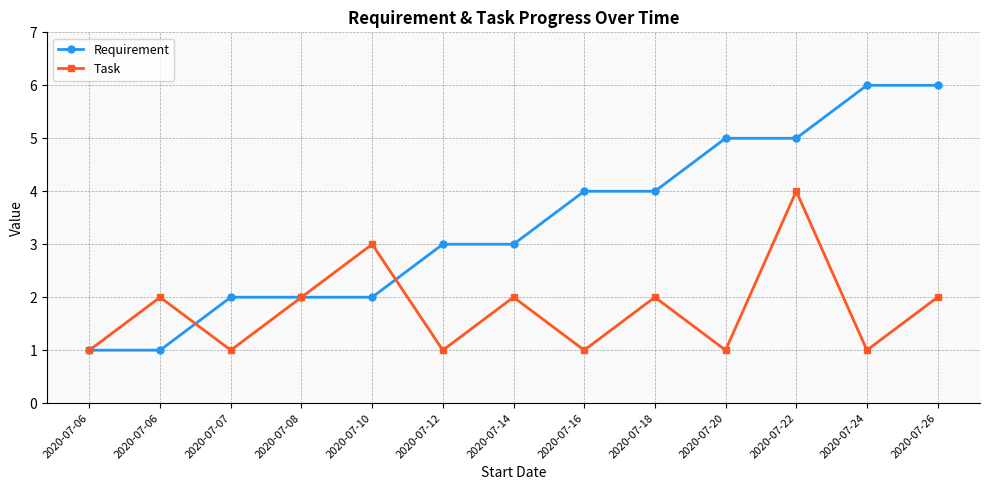

Where do Task and Requirement first cross each other?

2020-07-06 and 2020-07-07